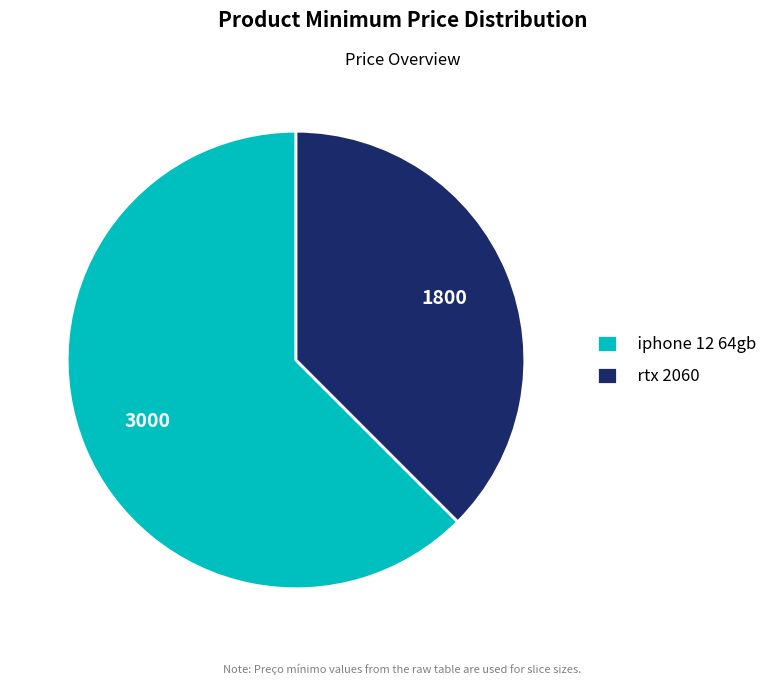

Between iphone 12 64gb and rtx 2060, which is larger?

iphone 12 64gb